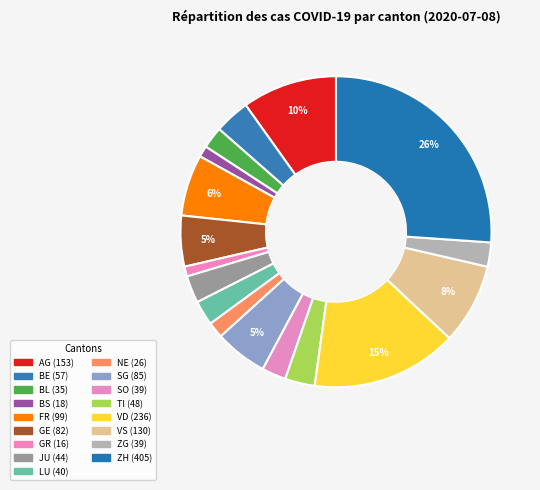

The NE slice represents 2% of the pie. True or false?

True